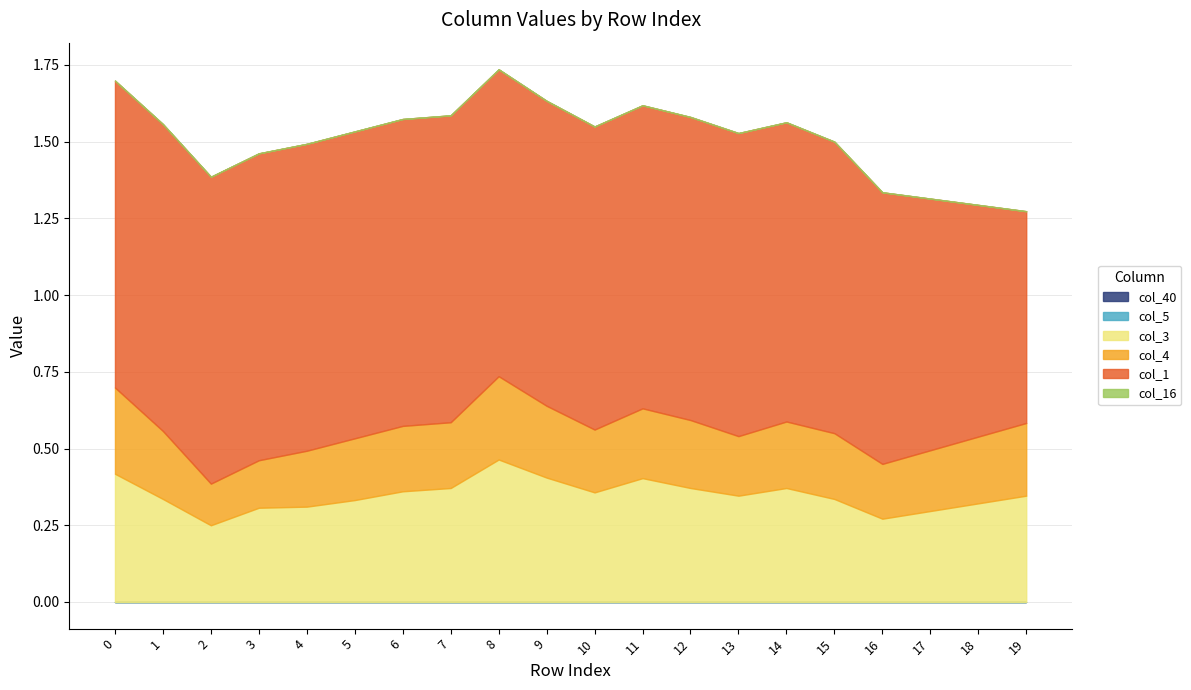

What are all the series names shown in the legend?

col_40, col_5, col_3, col_4, col_1, col_16